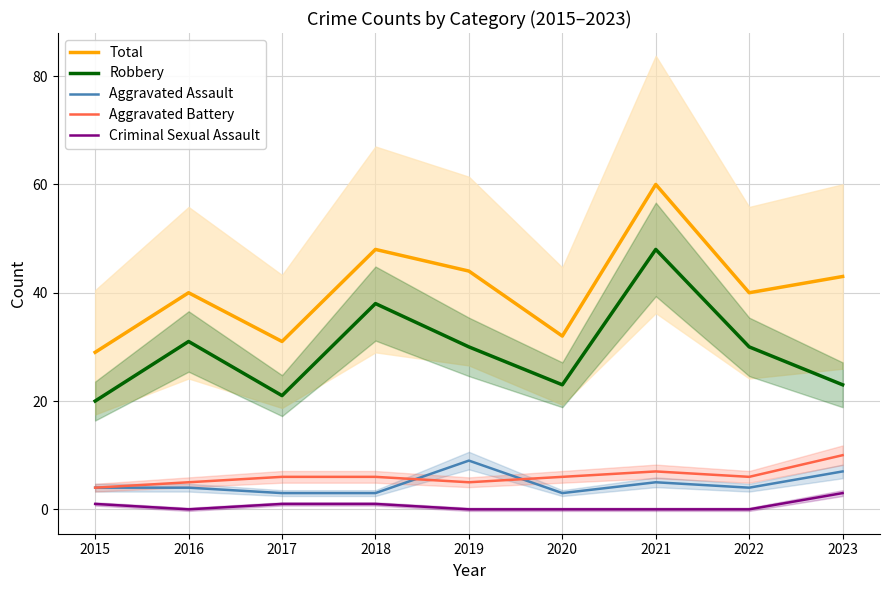

True or false: Aggravated Assault and Robbery intersect in this chart.

False